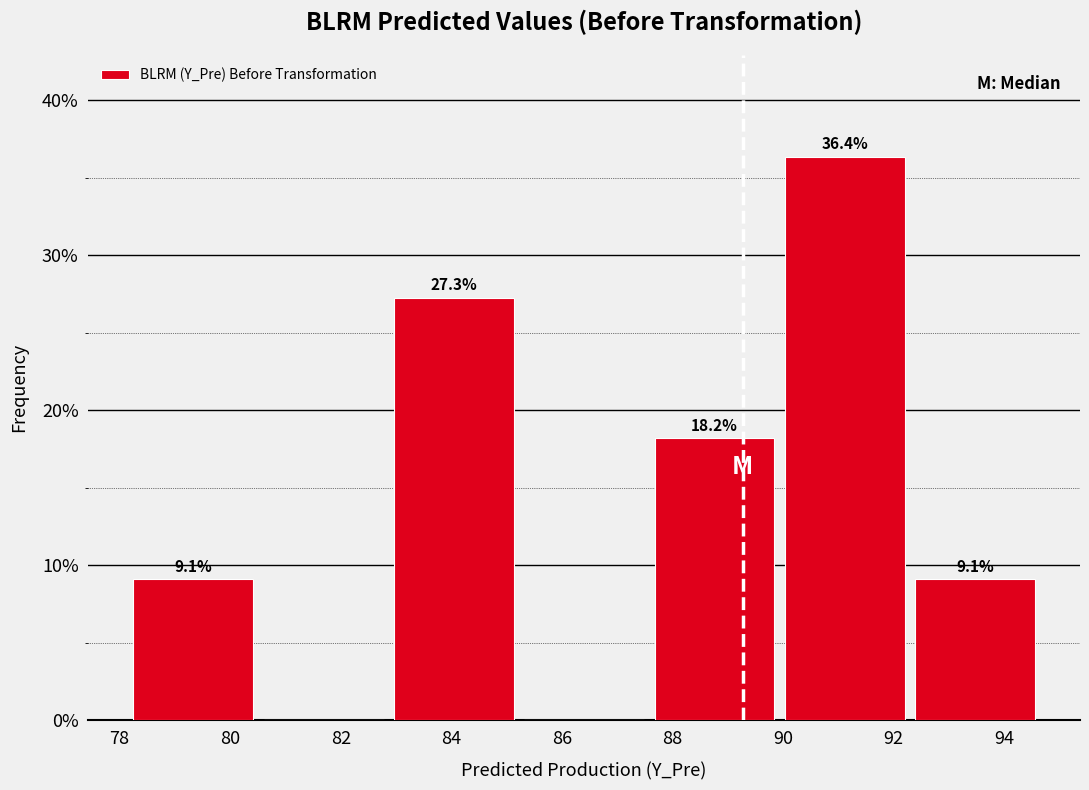

Over which range of the x-axis is the bar tallest?

90.0 to 92.2